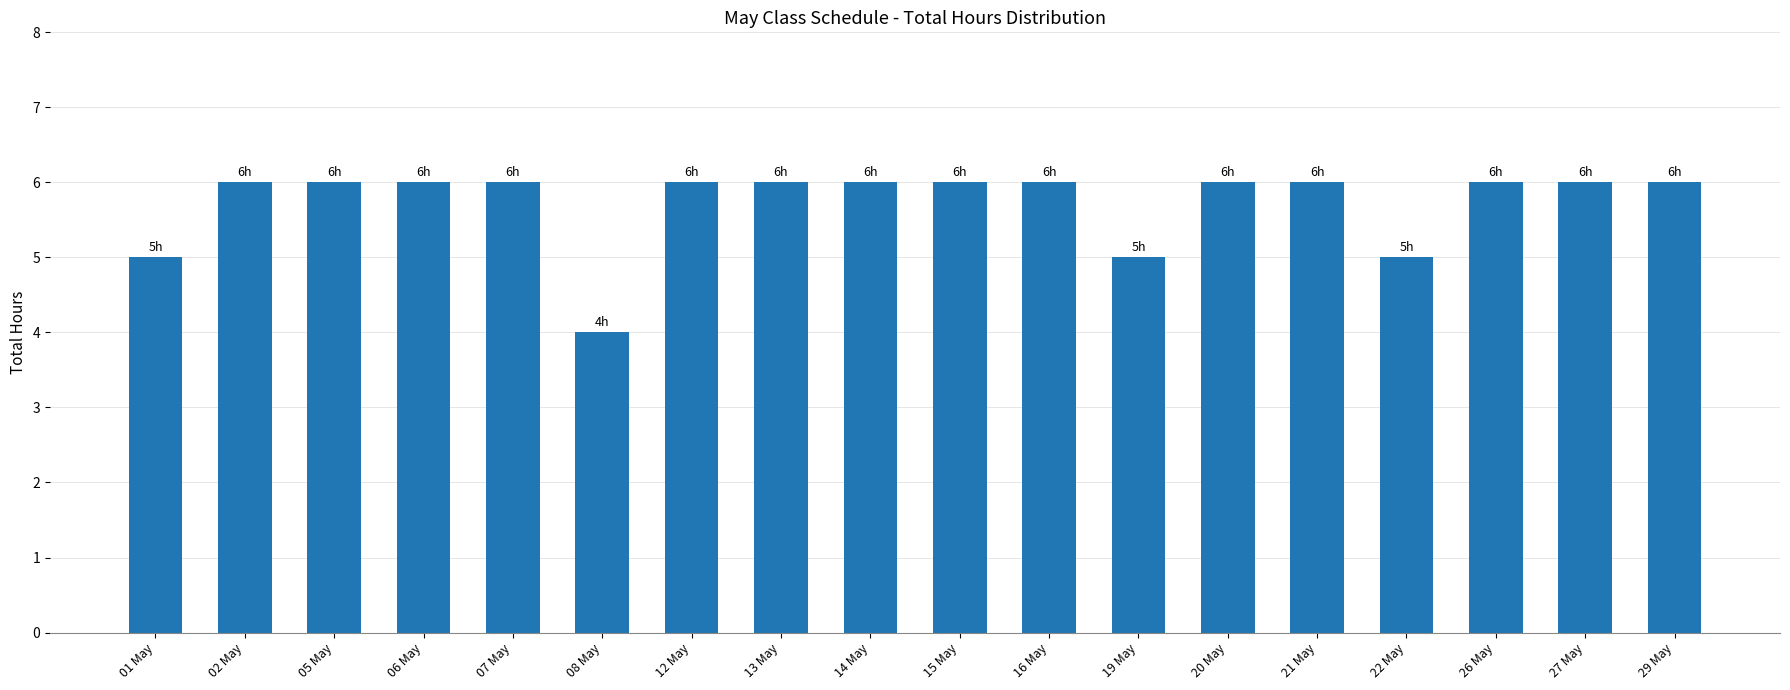

How many values are between 6 and 7?

14